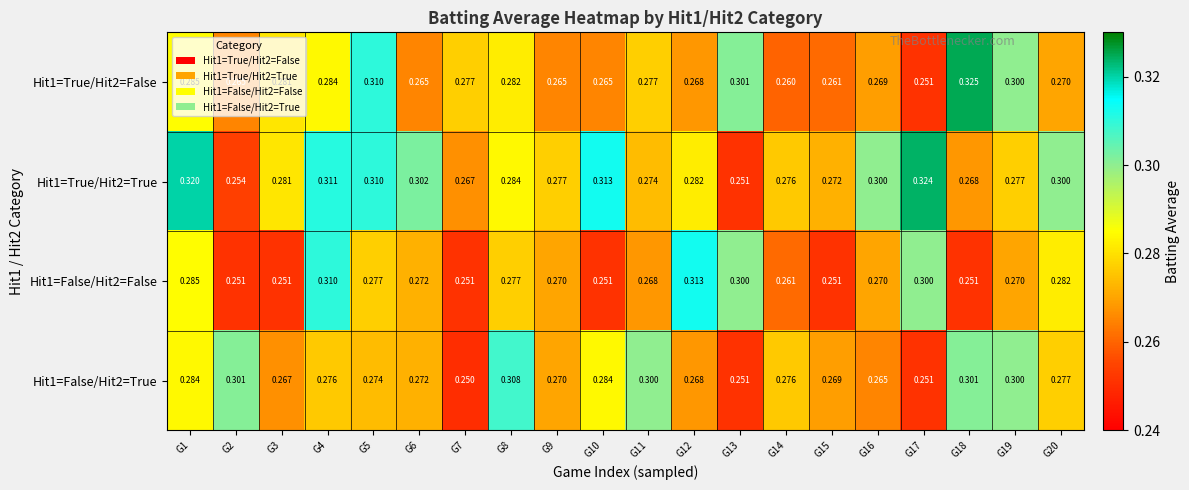

Which series has the largest total across all categories?

Hit1=True/Hit2=True